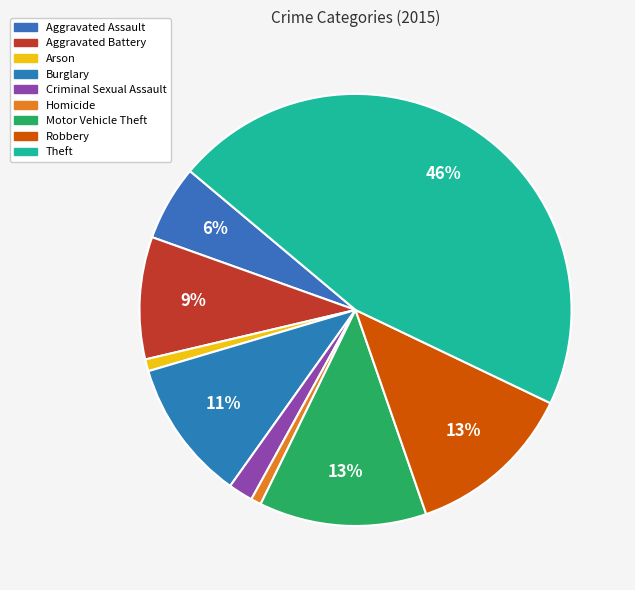

To the nearest percent, what percentage of the pie is Aggravated Assault?

6%